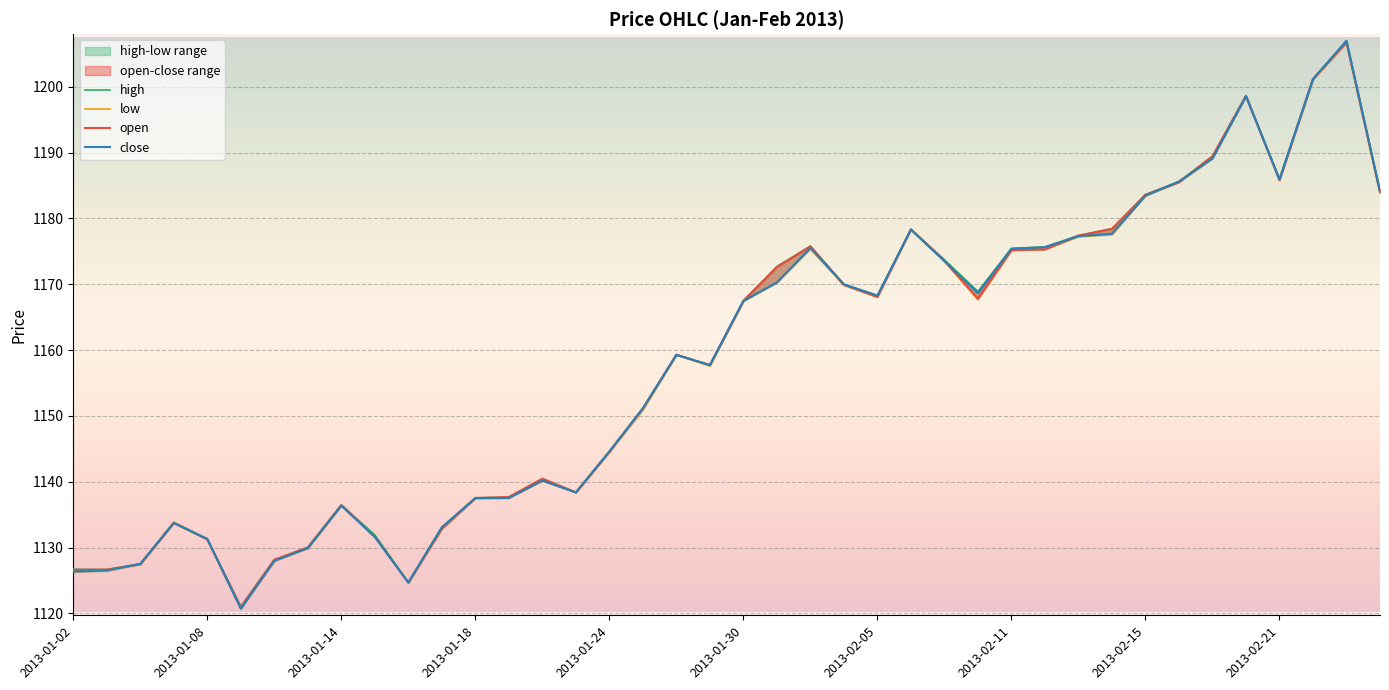

How many interior local valleys does the high series have?

8